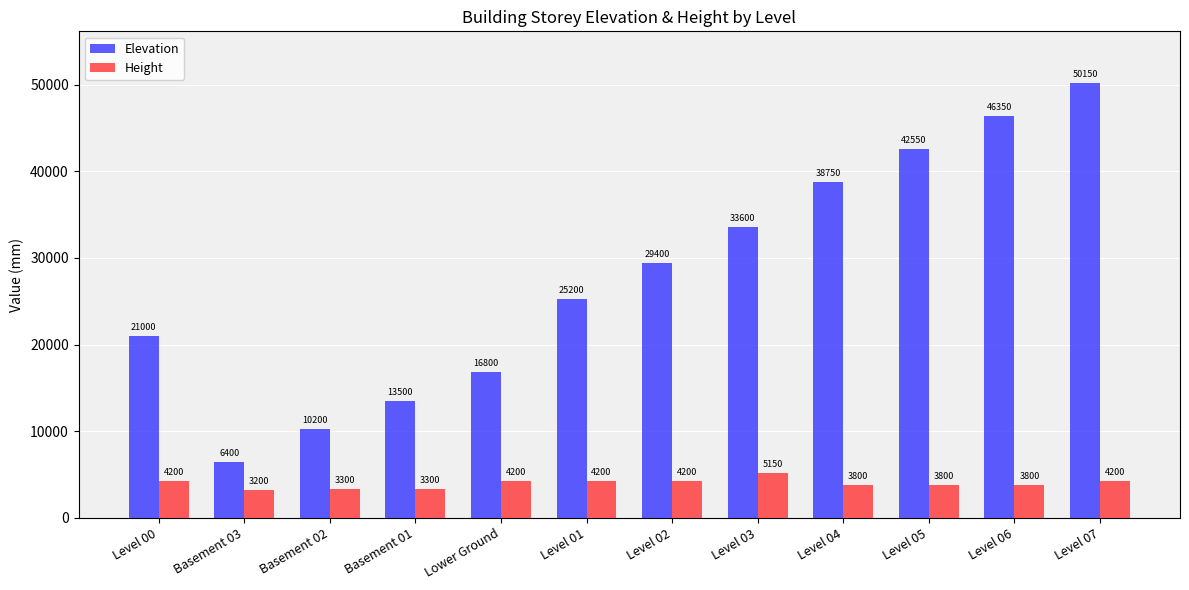

Are the bars grouped side by side (vs. stacked)?

Yes